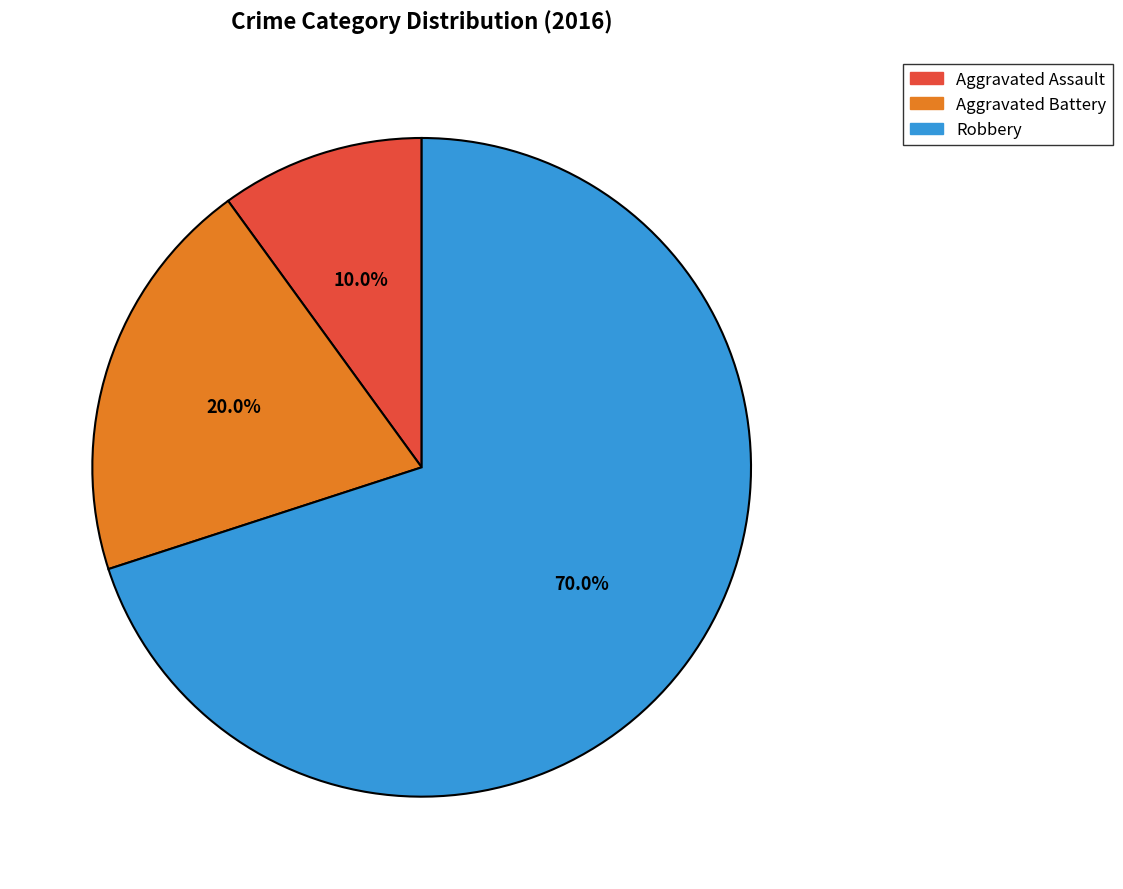

Rank the categories by value from lowest to highest.

Aggravated Assault, Aggravated Battery, Robbery